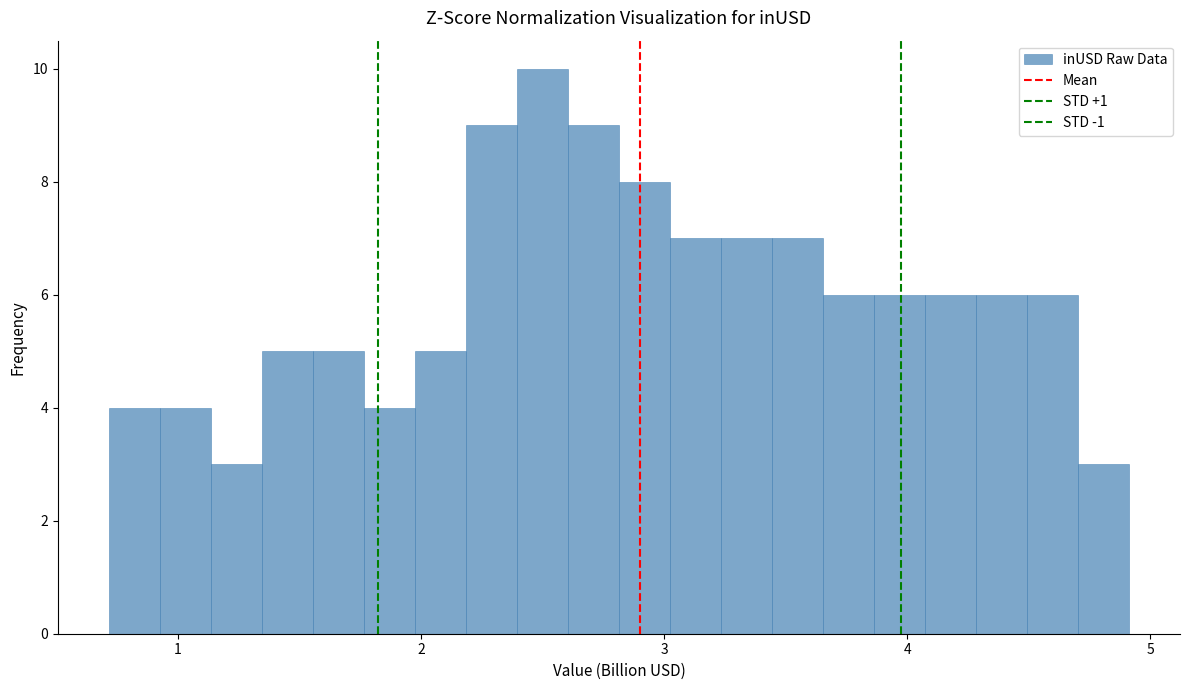

Around what value on the x-axis is the tallest bar? Give the approximate position of its centre, as read against the axis.

2.5